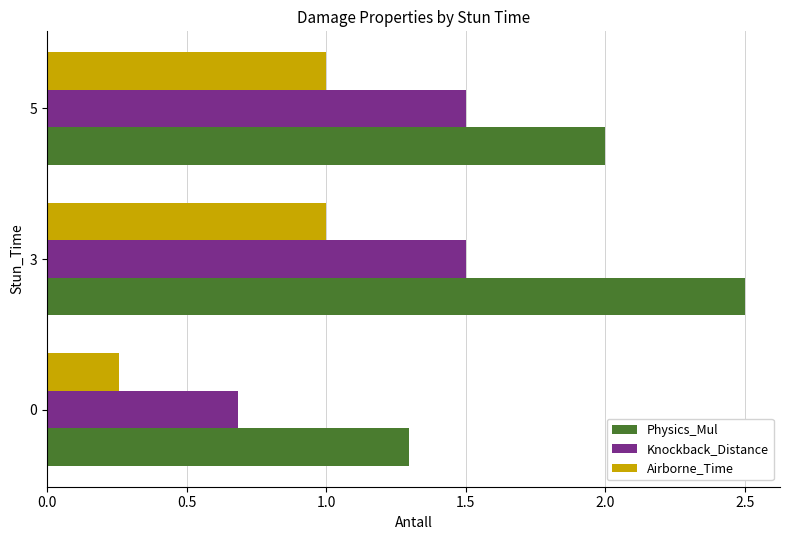

What is the difference between the highest and lowest values at 5?

1.0